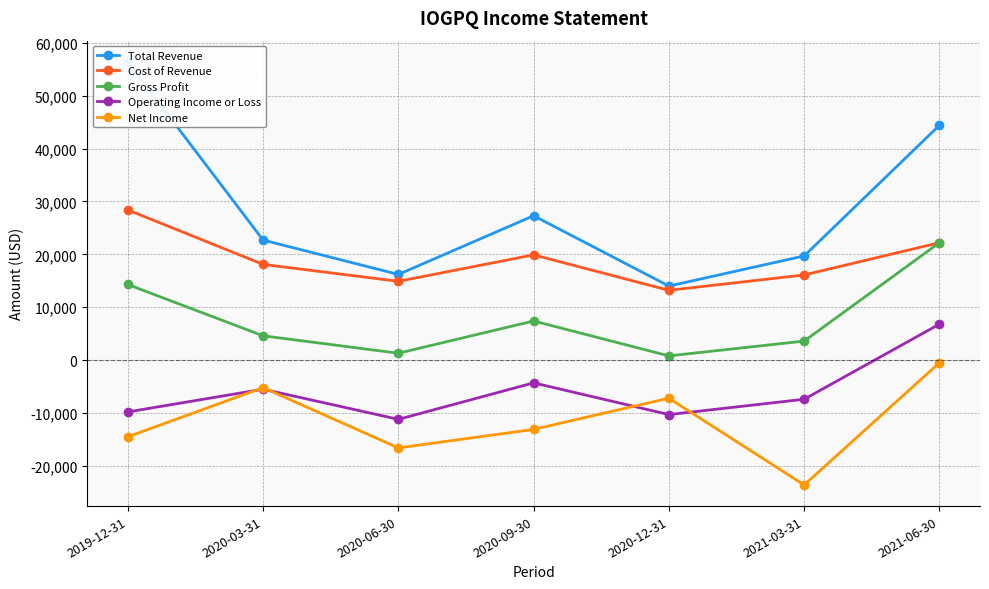

What is the sum of all Net Income values?

-80700